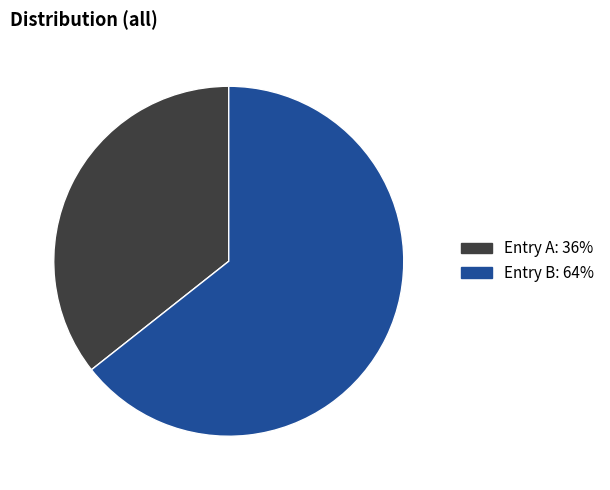

Is there any slice that represents more than half of the pie?

Yes